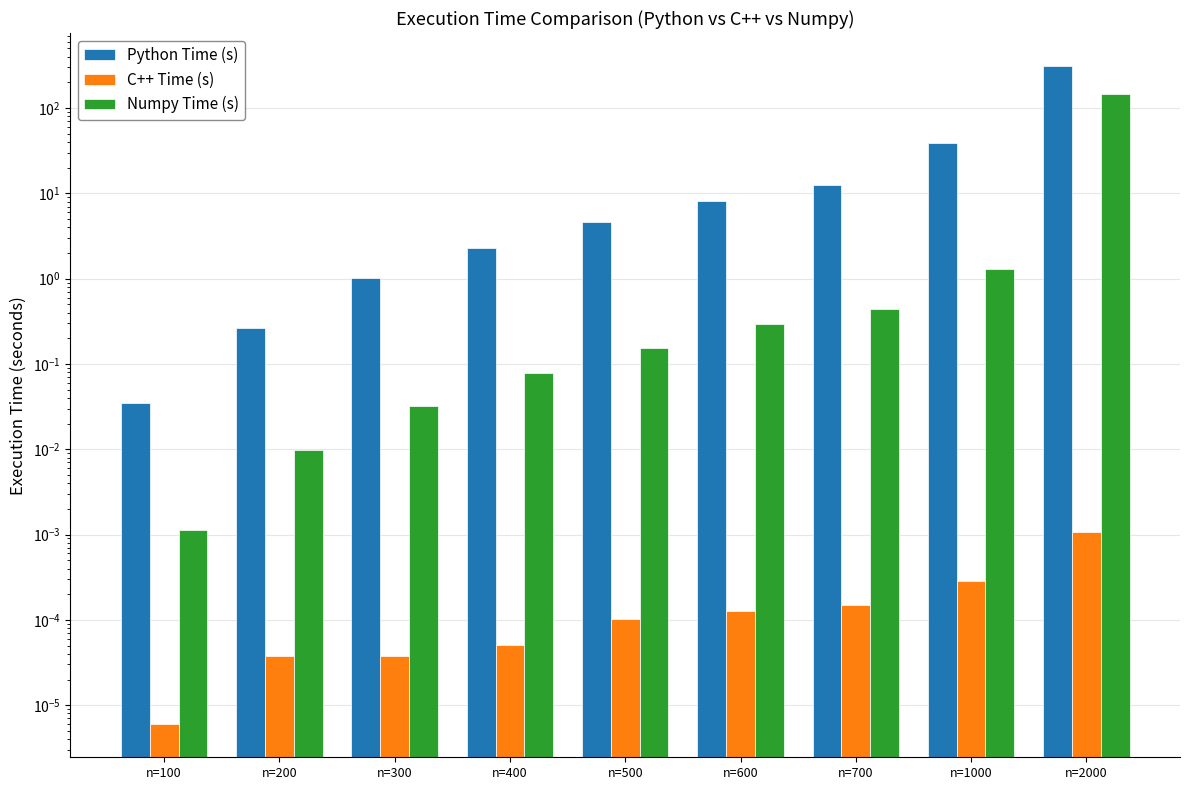

What are all the series names shown in the legend?

Python Time (s), C++ Time (s), Numpy Time (s)